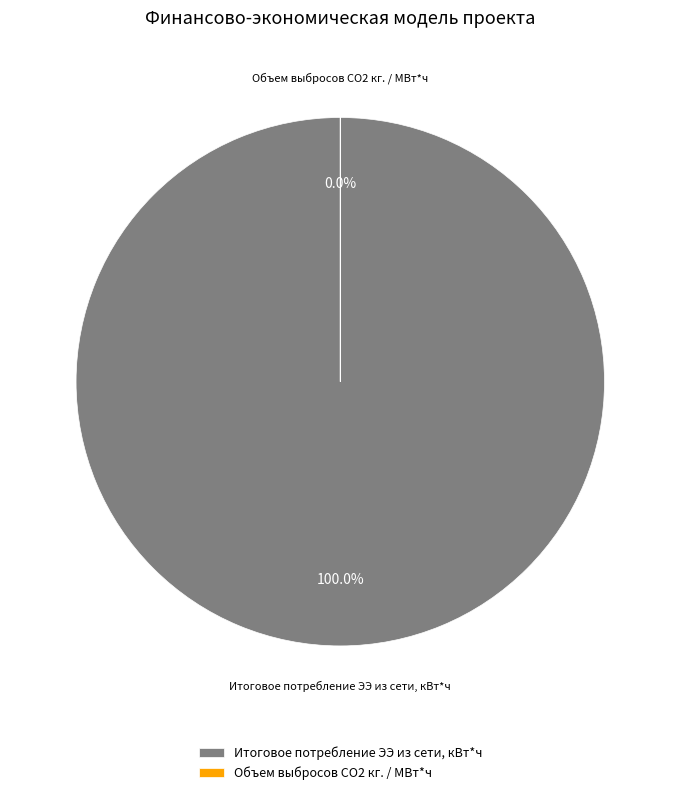

To the nearest percent, what percentage of the pie is Итоговое потребление ЭЭ из сети, кВт*ч?

100%